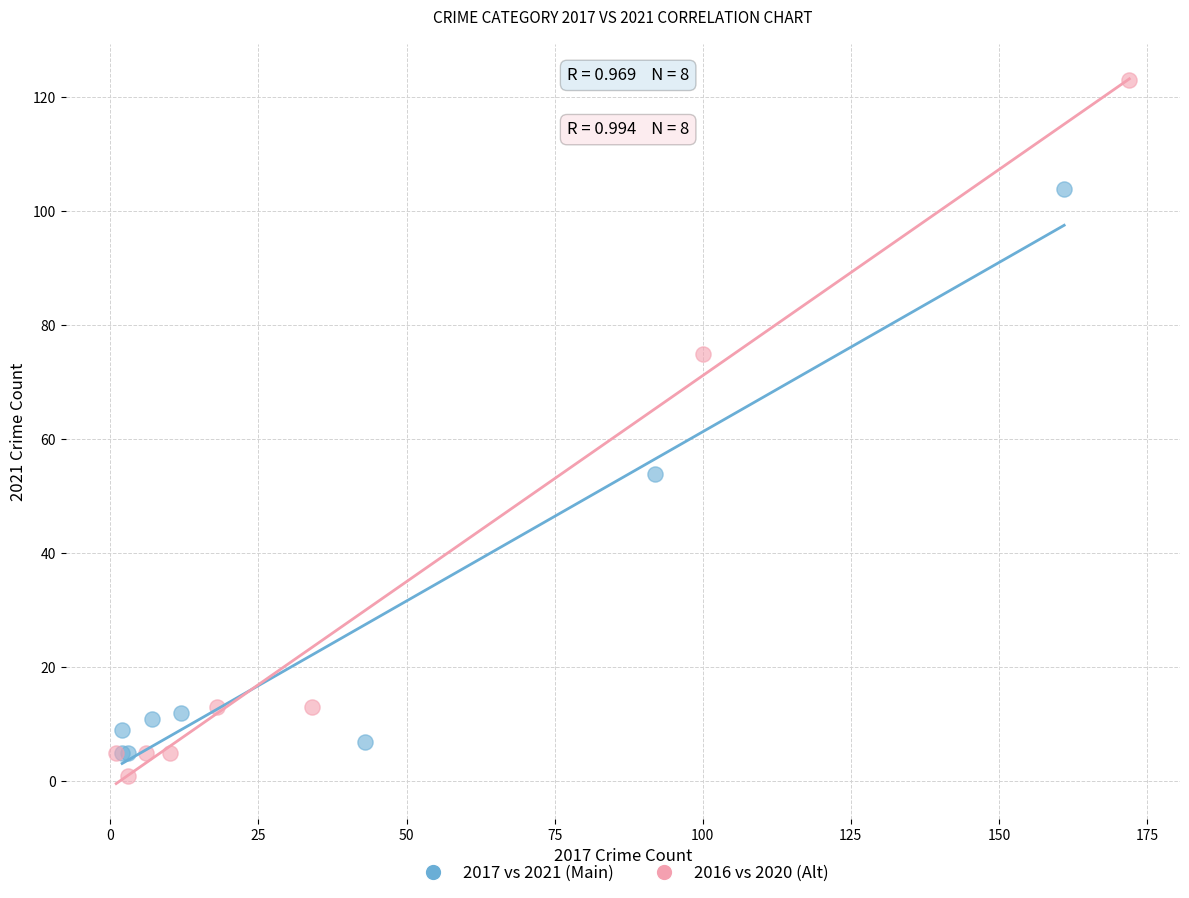

Which series has the largest Y range (max minus min)?

2016 vs 2020 (Alt)